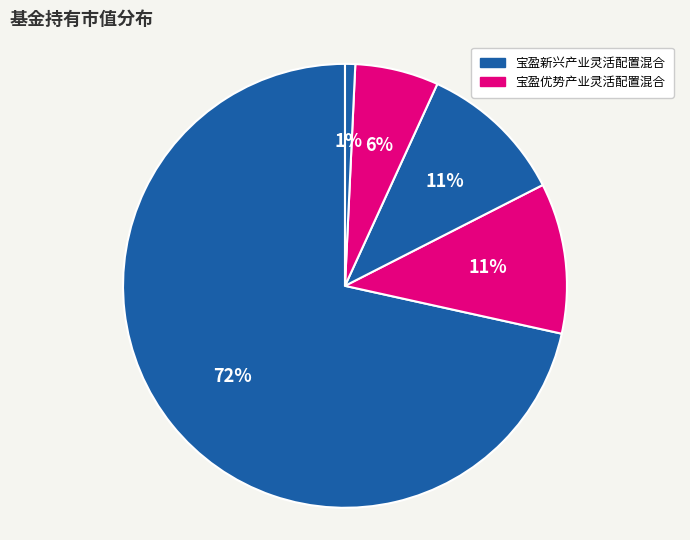

How many segments does this pie chart have?

5